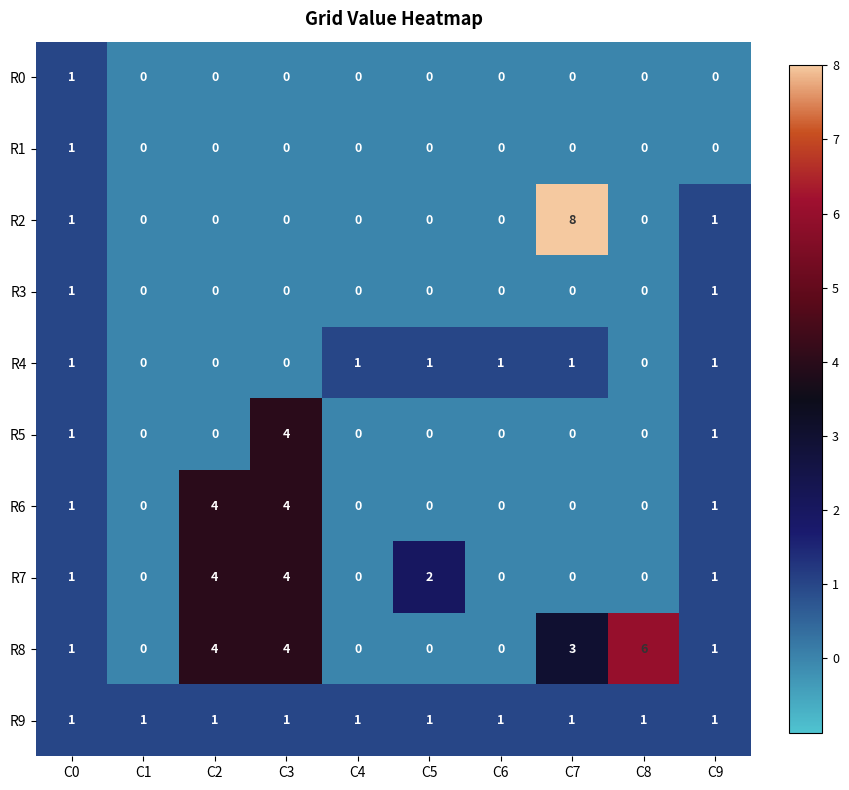

What is the maximum value shown in the chart?

8